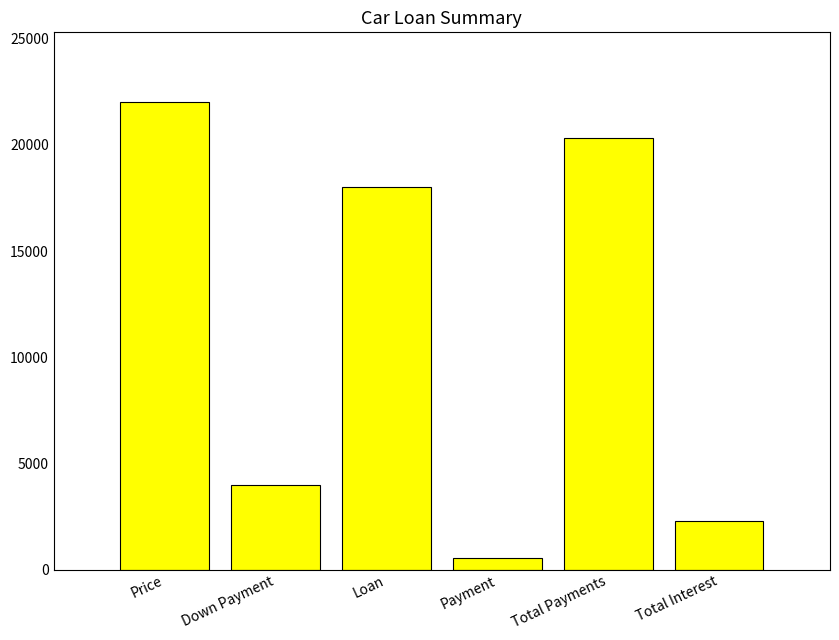

At which category does the chart reach its peak across all series?

Price